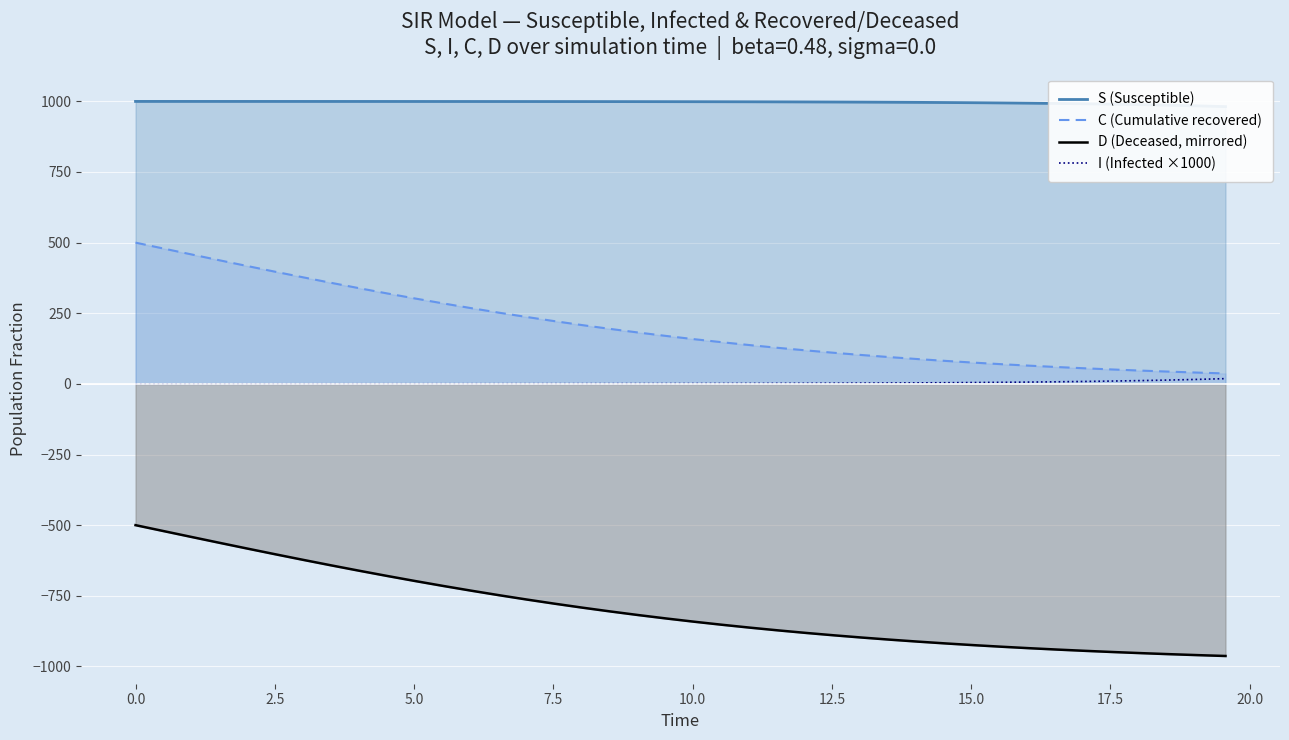

What is the lowest value of the D (Deceased, mirrored) series?

-963.1